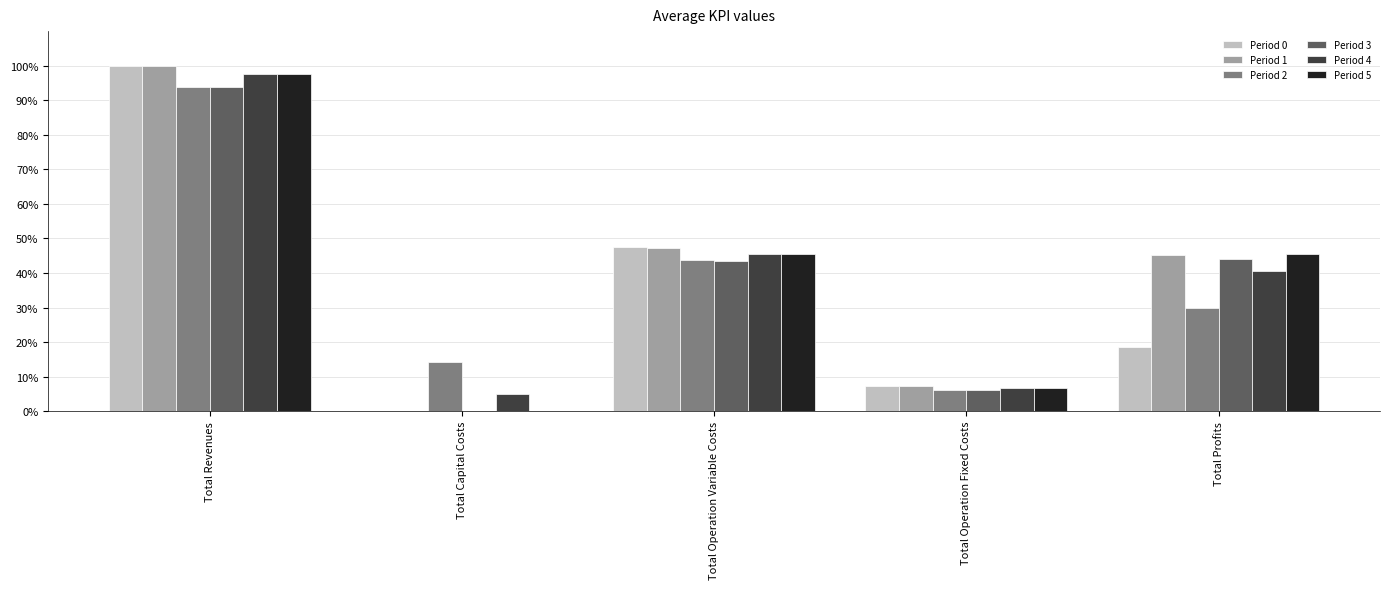

Which category has the highest value across all series?

Total Revenues